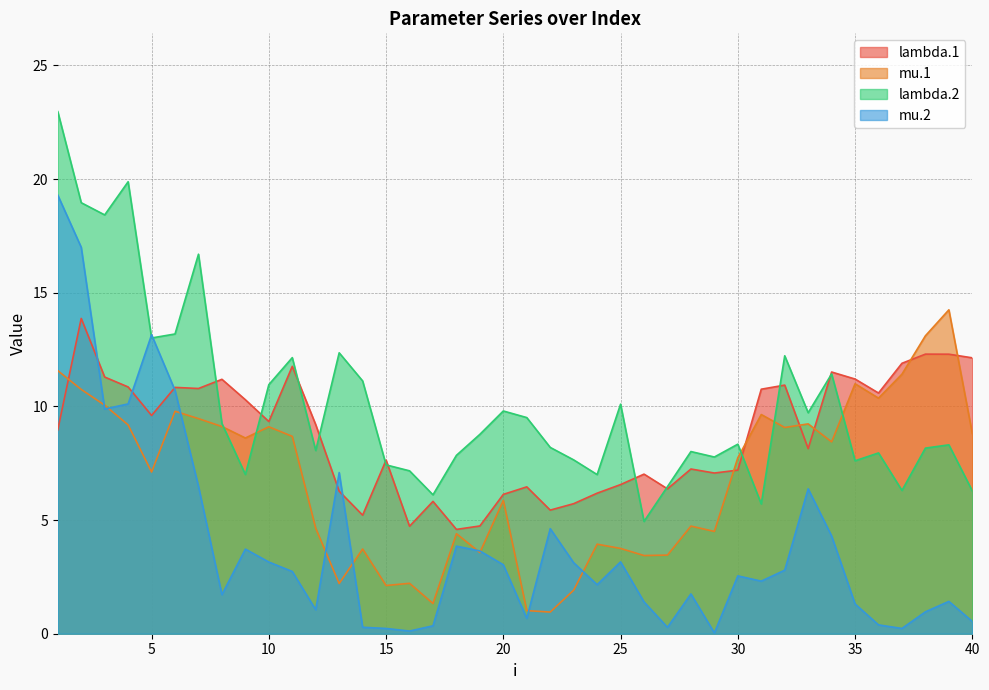

Rank the series at 40 from lowest to highest value.

mu.2, lambda.2, mu.1, lambda.1